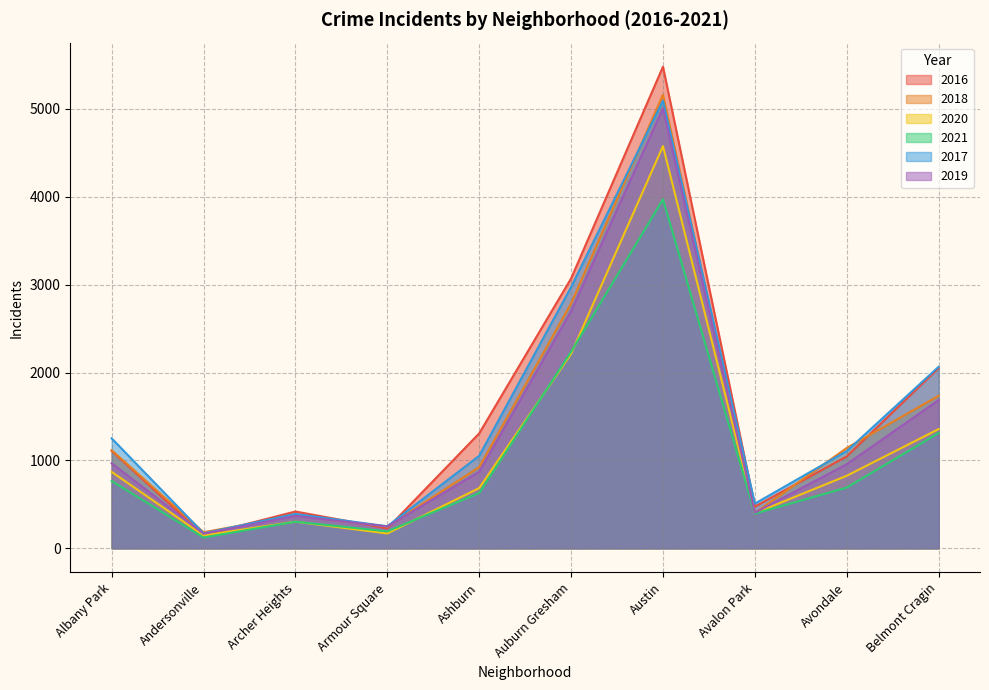

What is the maximum value shown in the chart?

5481